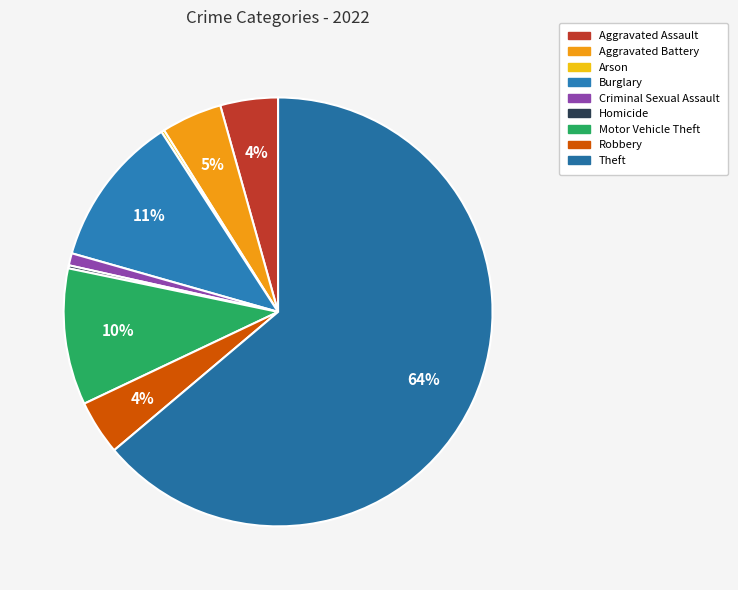

What portion of the pie excludes Homicide?

99.8%